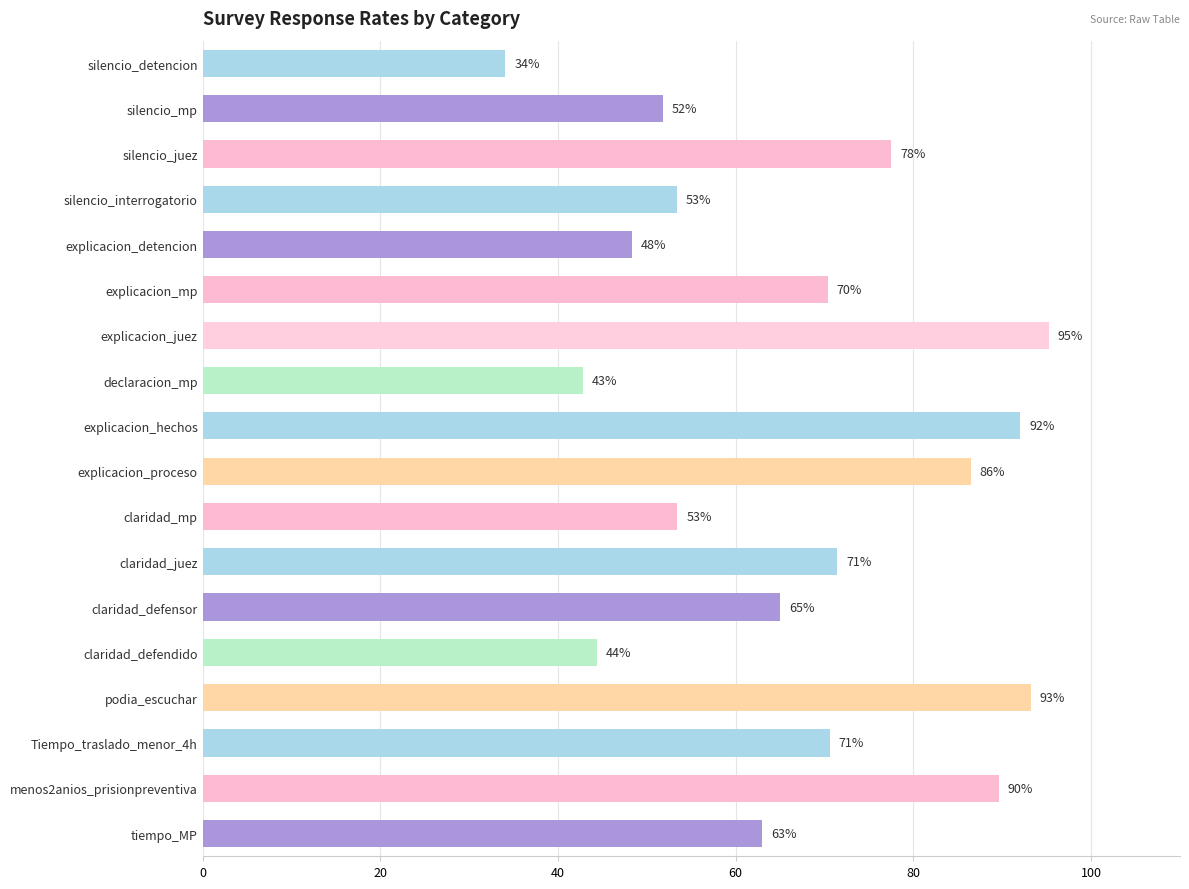

What is the ratio of the value at claridad_defensor to the value at menos2anios_prisionpreventiva?

0.7